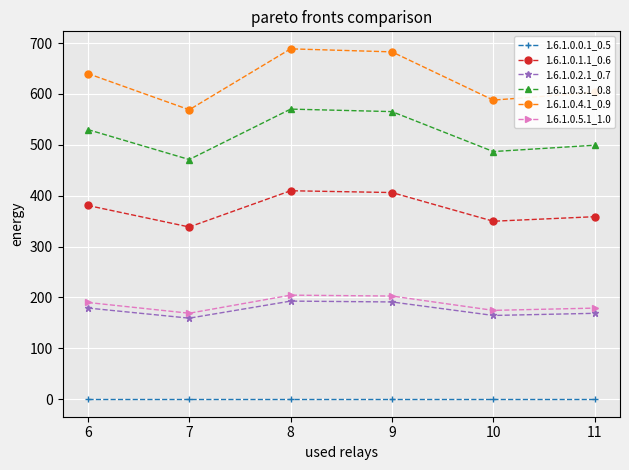

Does the chart display data point markers on the line(s)?

Yes